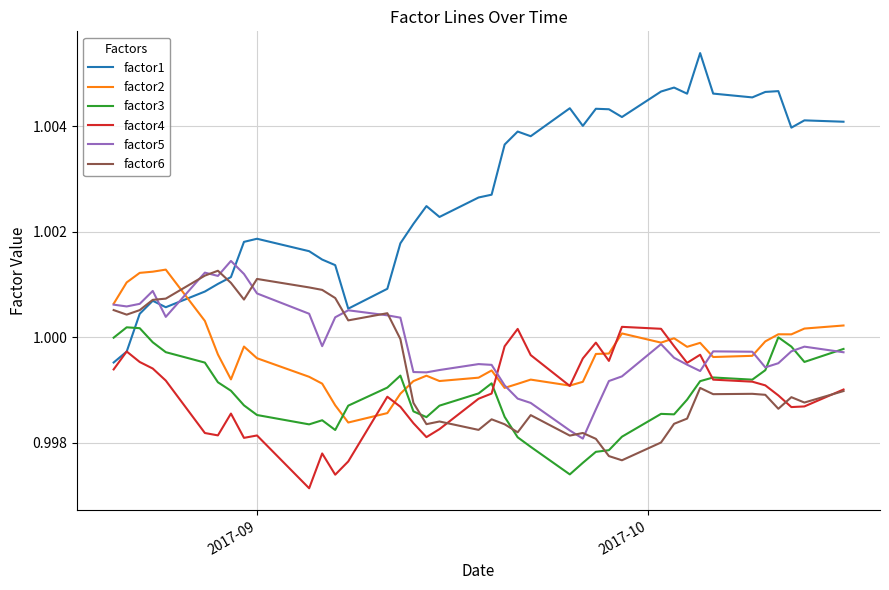

Which series has the largest total across all categories?

factor1